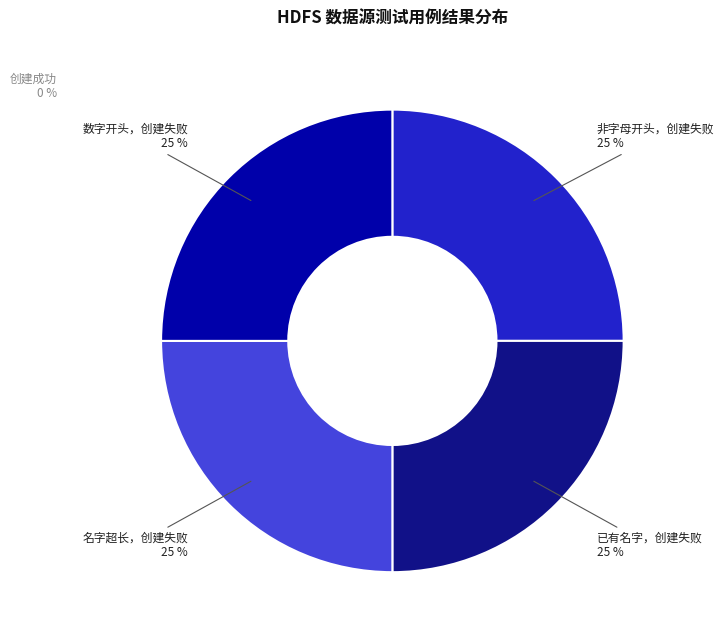

Rank the categories by value from lowest to highest.

1_使用正确的命名创建hdfs数据源，创建成功, 2_使用非字母开头创建hdfs数据源，创建失败, 3_使用已有的名字创建hdfs数据源，创建失败, 4_使用名字长度超过20创建hdfs数据源，创建失败, 5_使用以数字开头创建hdfs数据源，创建失败